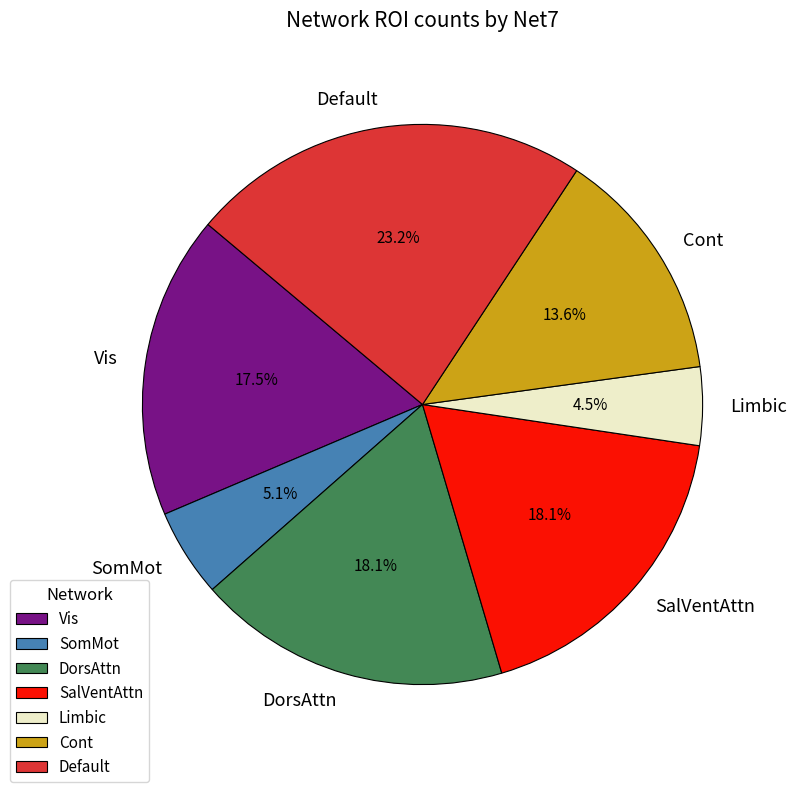

To the nearest percent, what is the combined percentage of Default and Vis?

41%